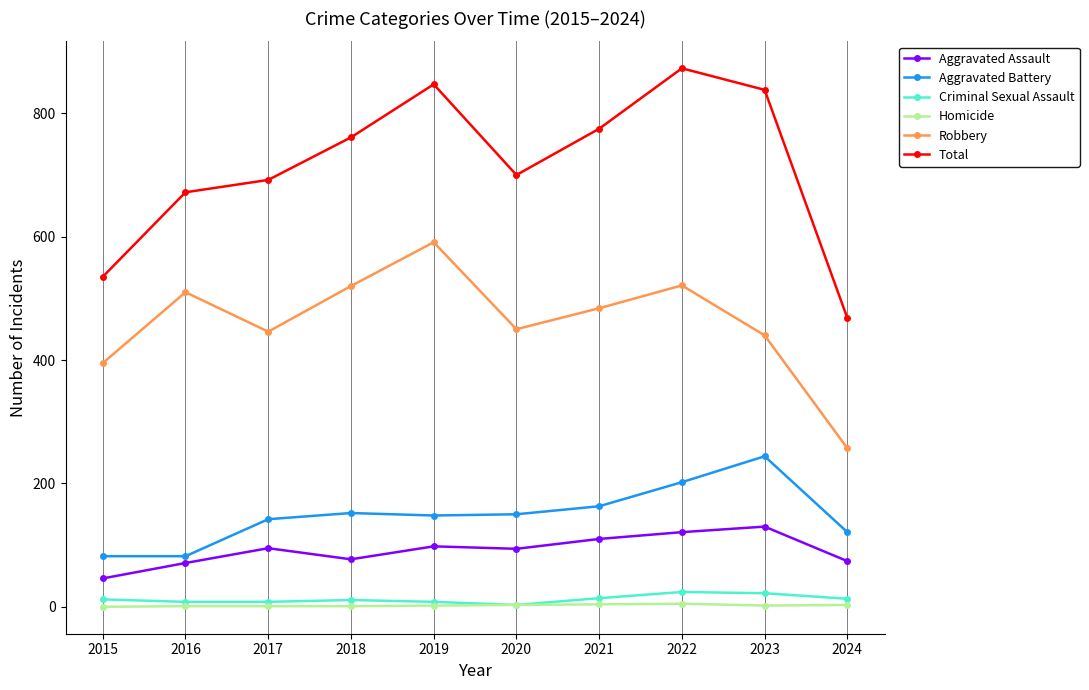

Which series has the widest spread of values?

Total